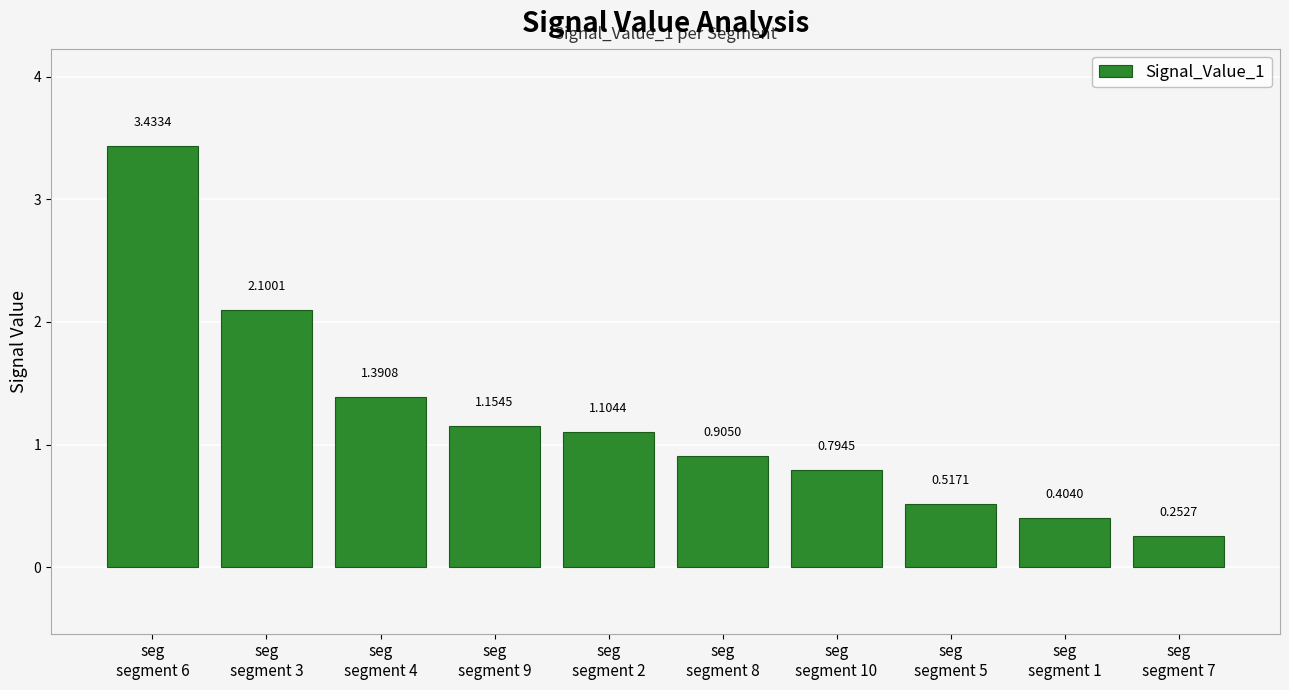

What is the sum of all values?

12.1